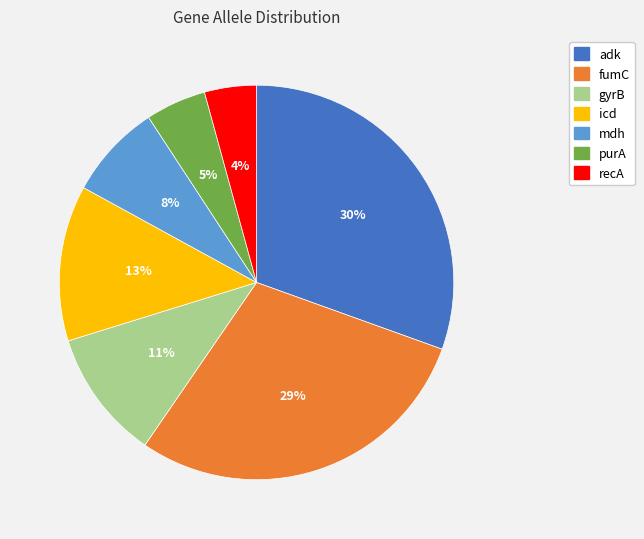

To the nearest percent, what portion does fumC represent?

29%